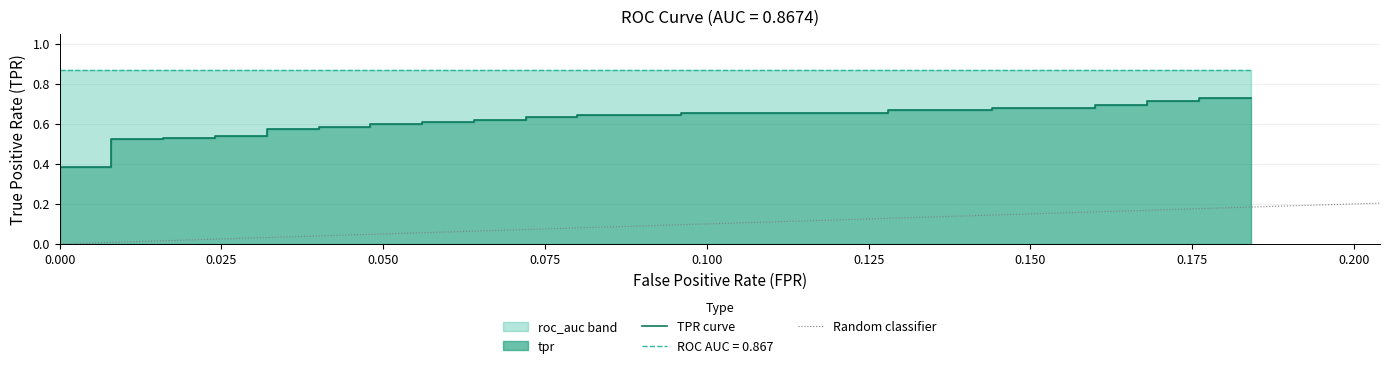

True or false: fpr has a value of 0.0 at 5.

True